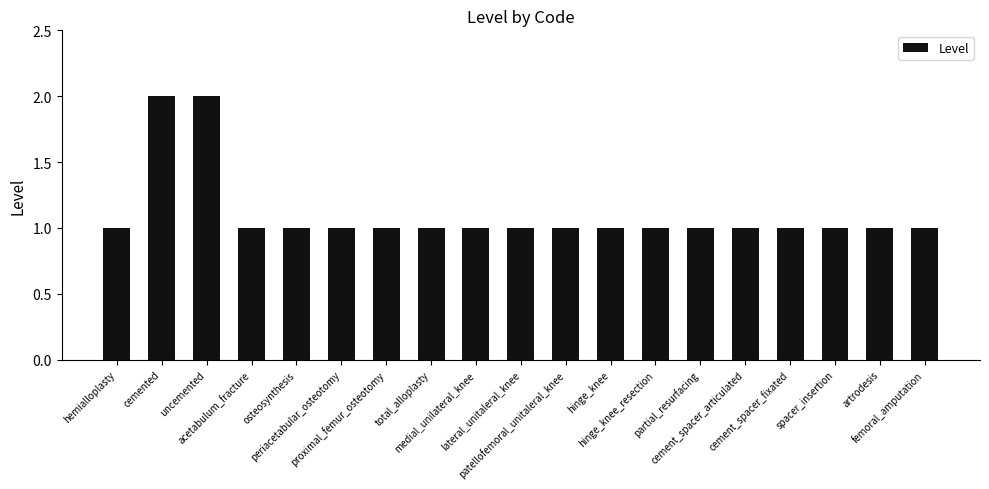

What is the sum of all values?

21